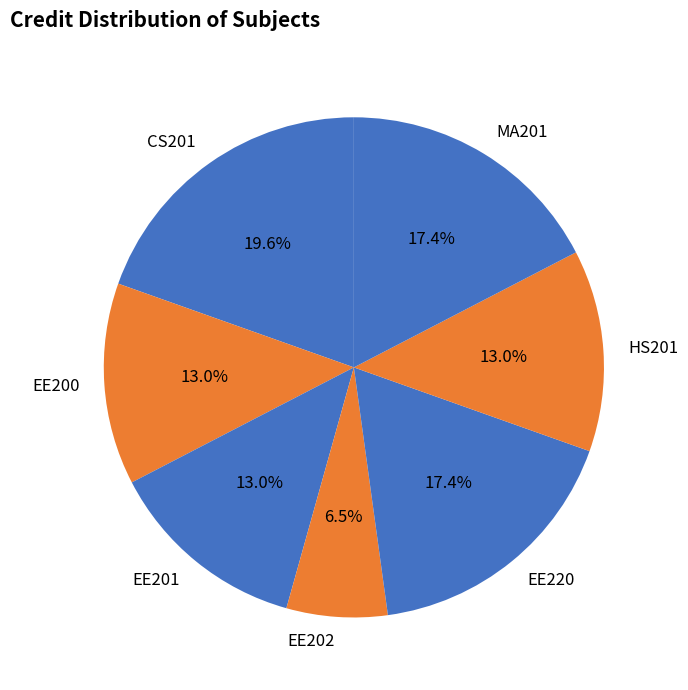

To the nearest percent, what is the difference between the CS201 and EE202 slice percentages?

13%